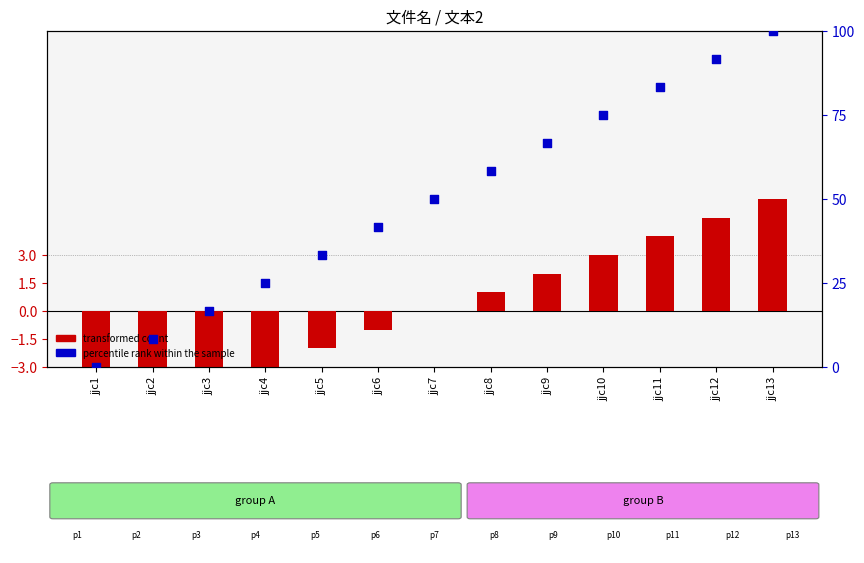

Which series has the largest total across all categories?

percentile rank within the sample